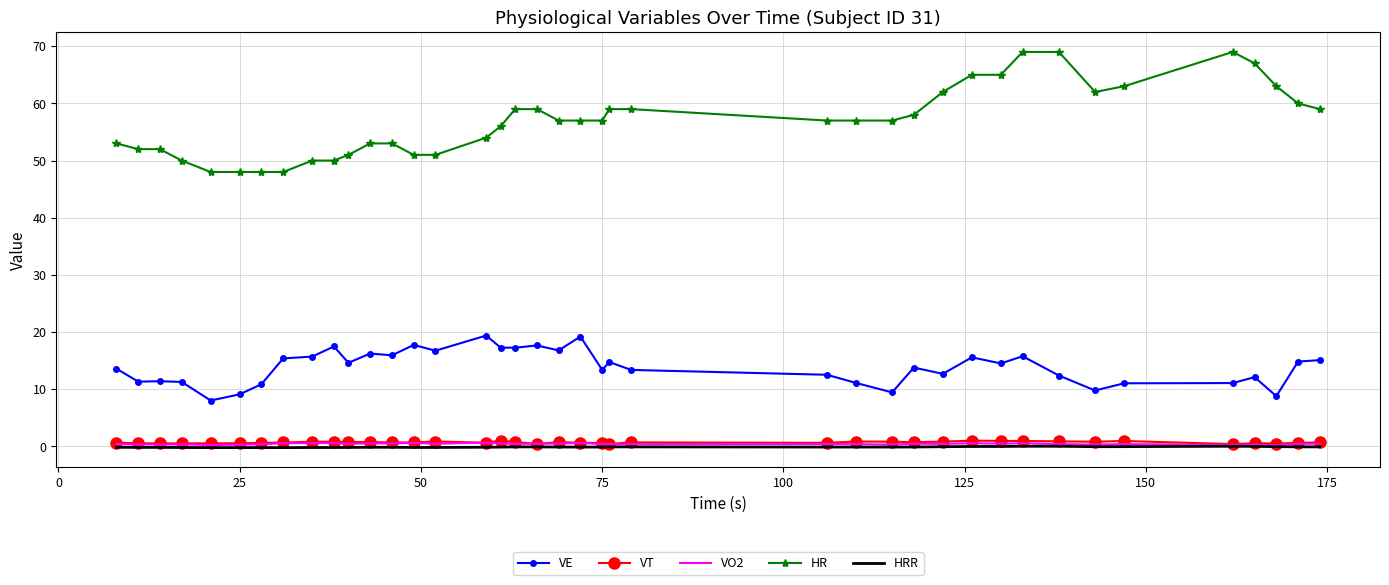

True or false: HR and HRR intersect in this chart.

False